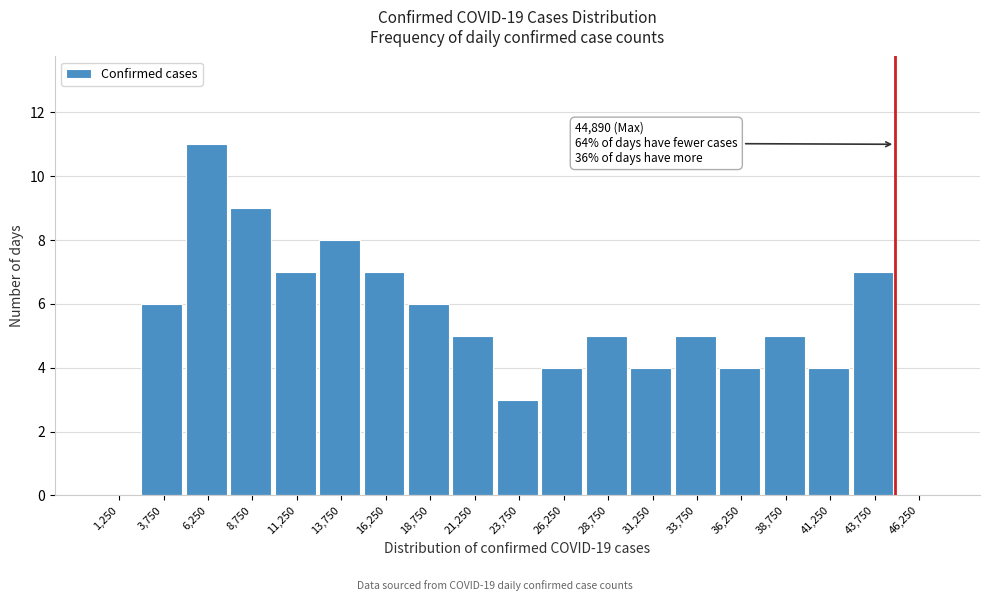

Over which range of the x-axis is the bar tallest?

5000 to 7500